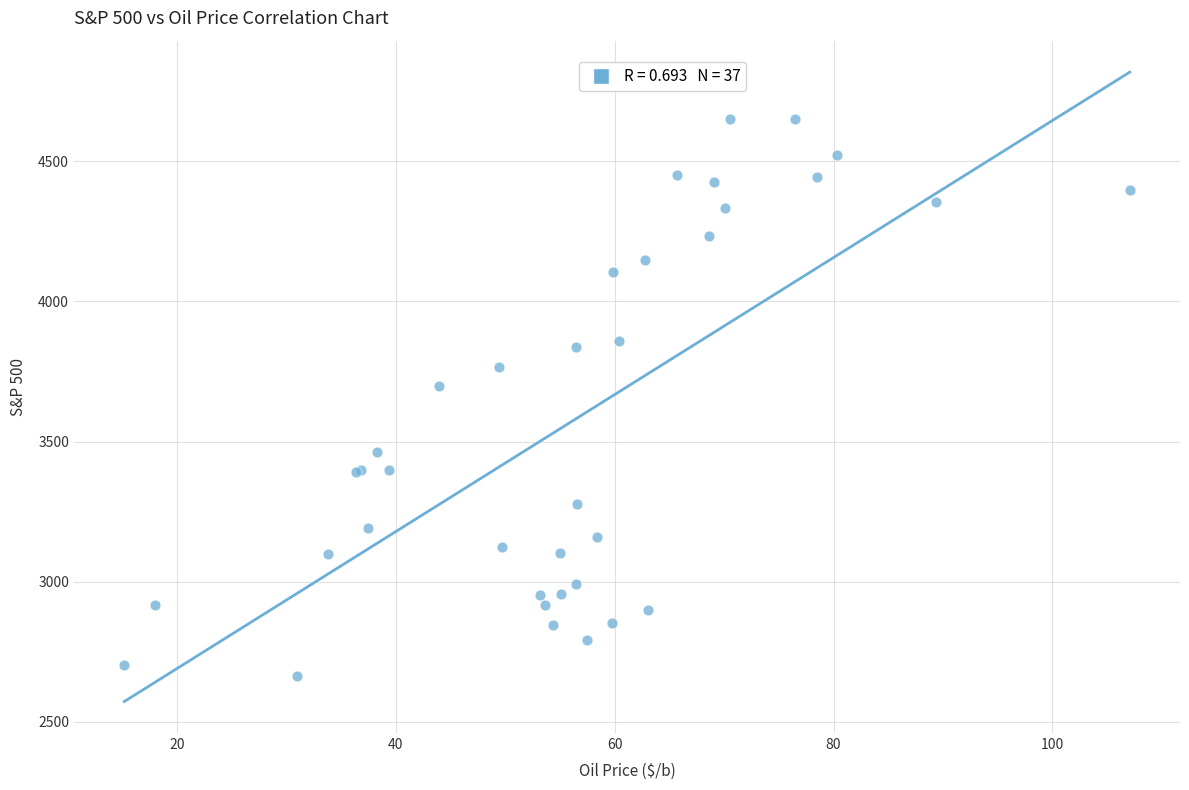

What Y value in the scatter plot is closest to 3658?

3697